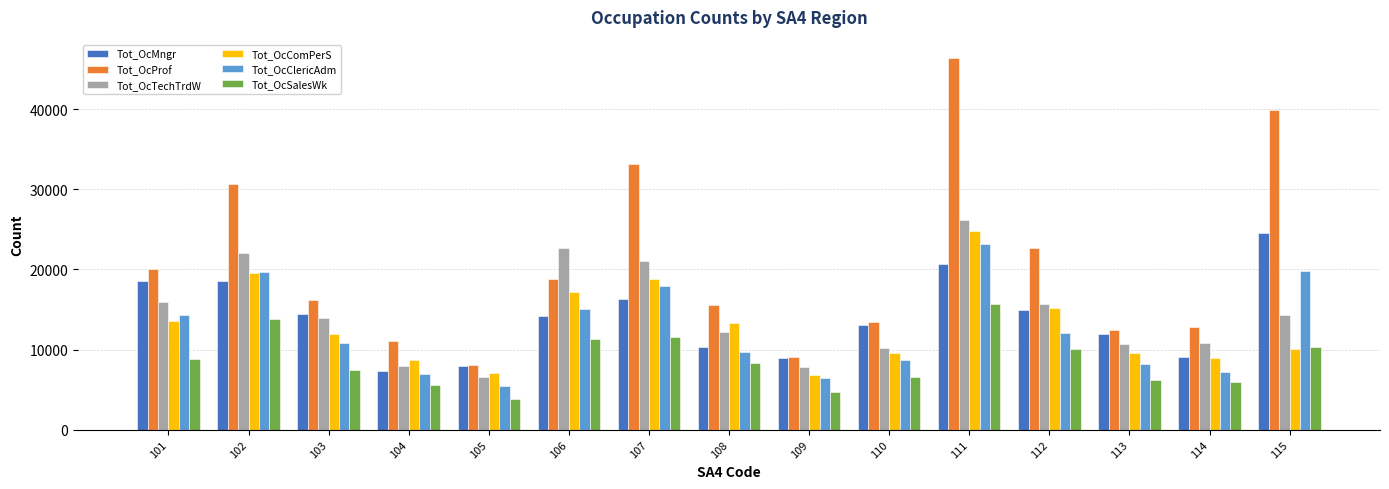

What is the highest value of the Tot_OcMngr series?

24503